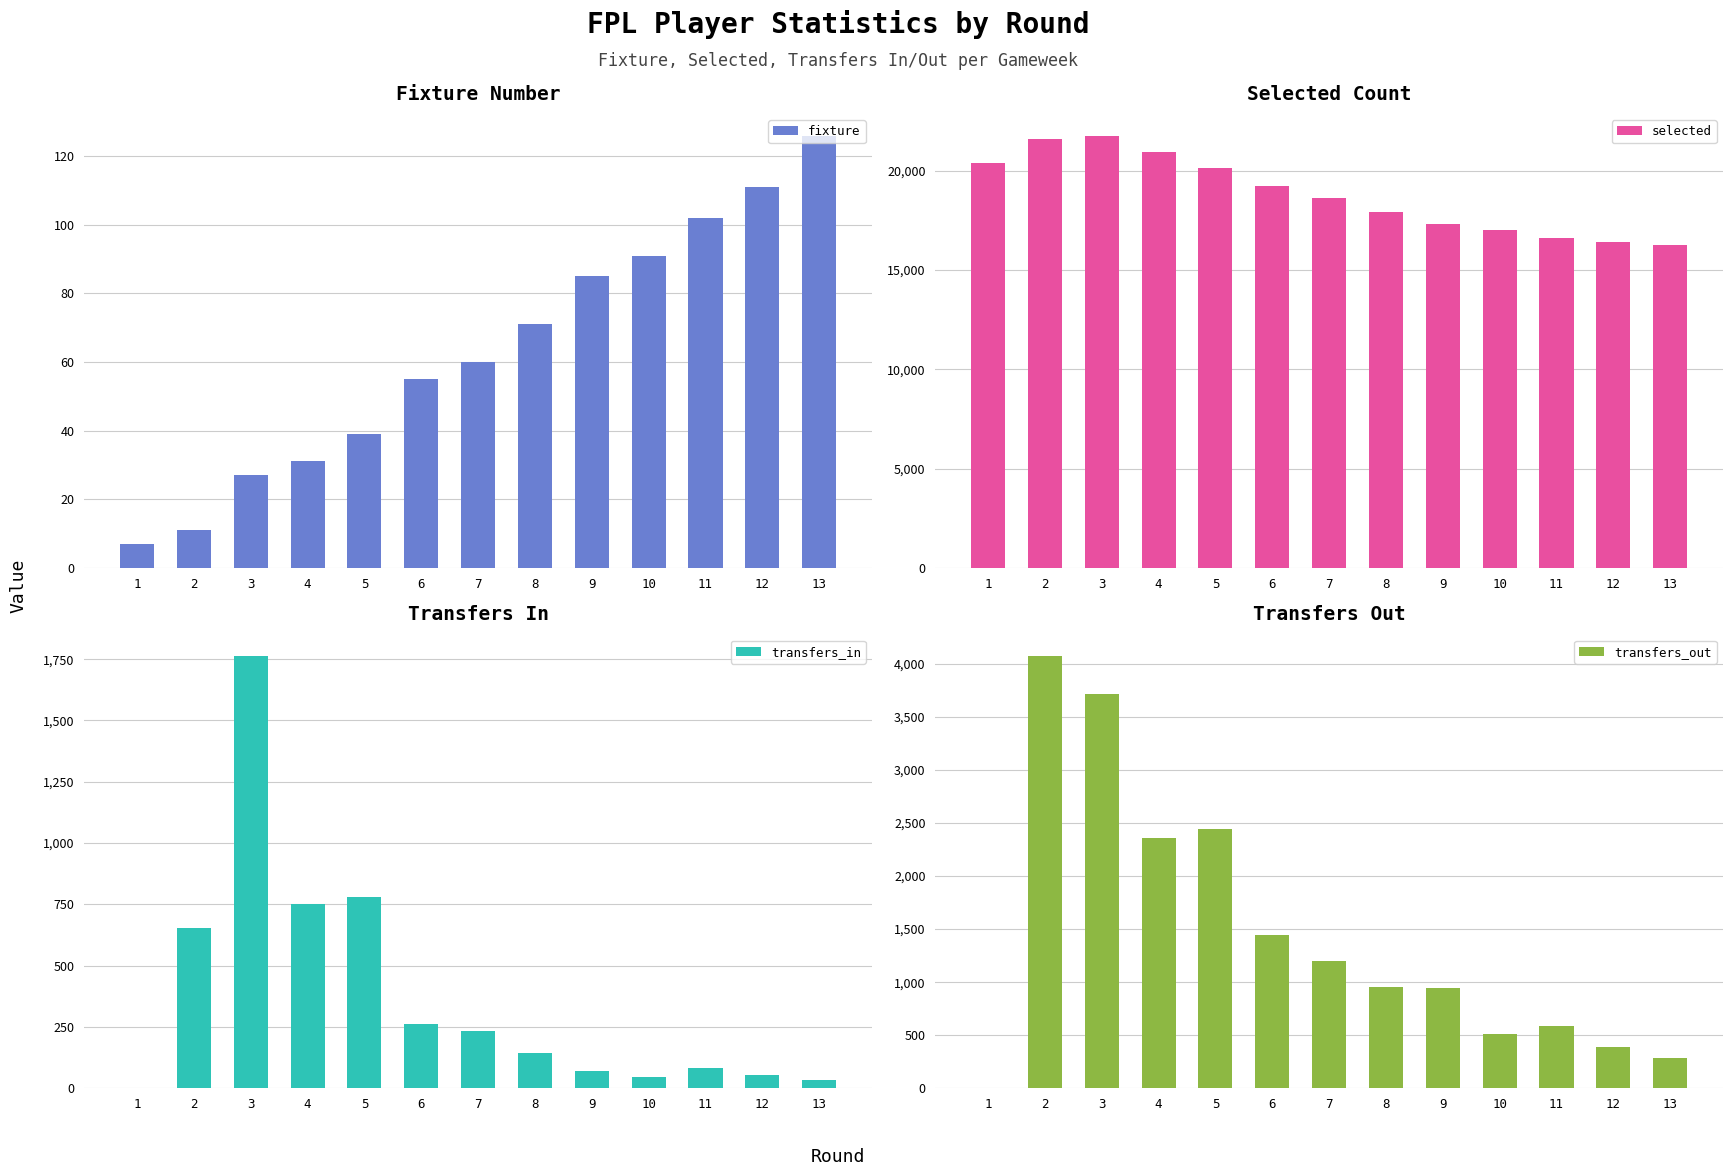

Is the value of fixture at 6 greater than the value of transfers_in at 1?

Yes